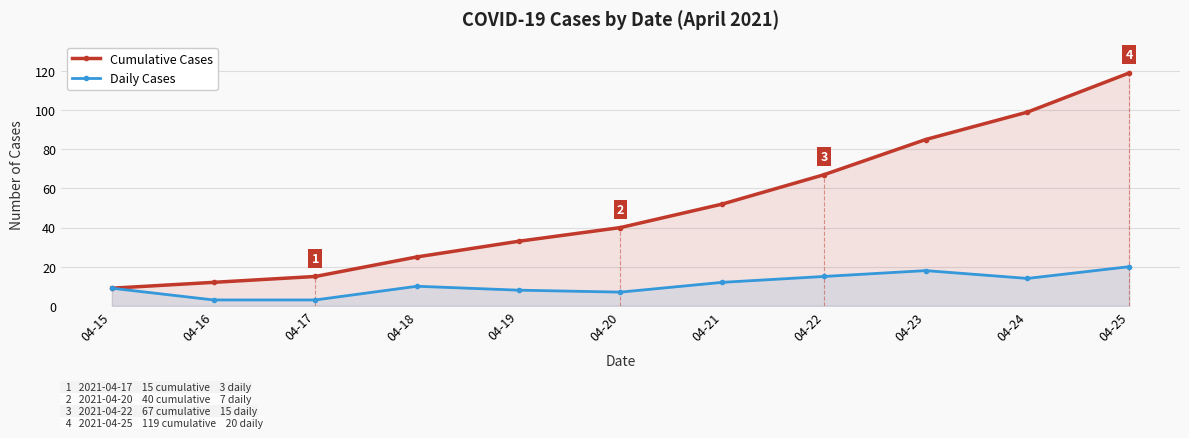

At 04-21, list the series in order from smallest to largest.

Daily Cases, Cumulative Cases